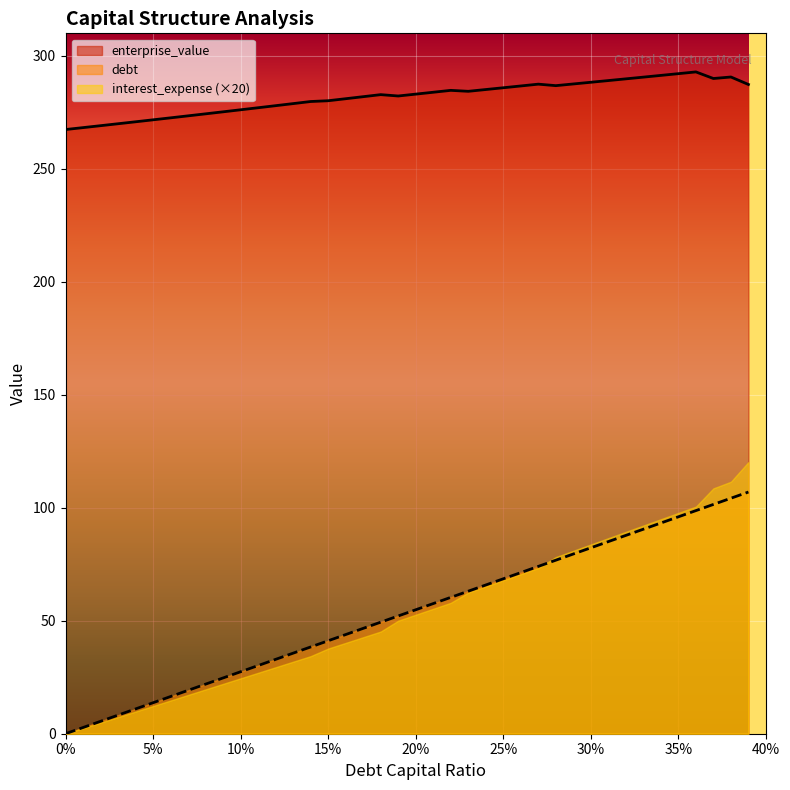

What is the average value of the debt_capital series?

53.5